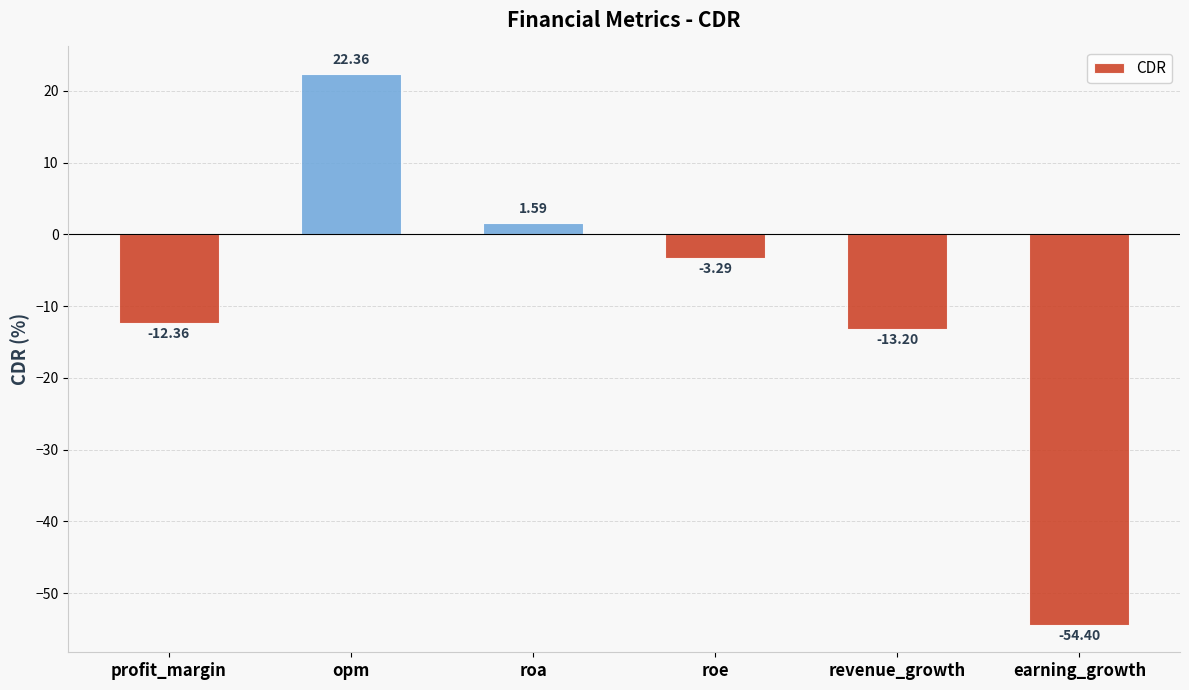

What is the change in value from revenue_growth to earning_growth?

-41.2